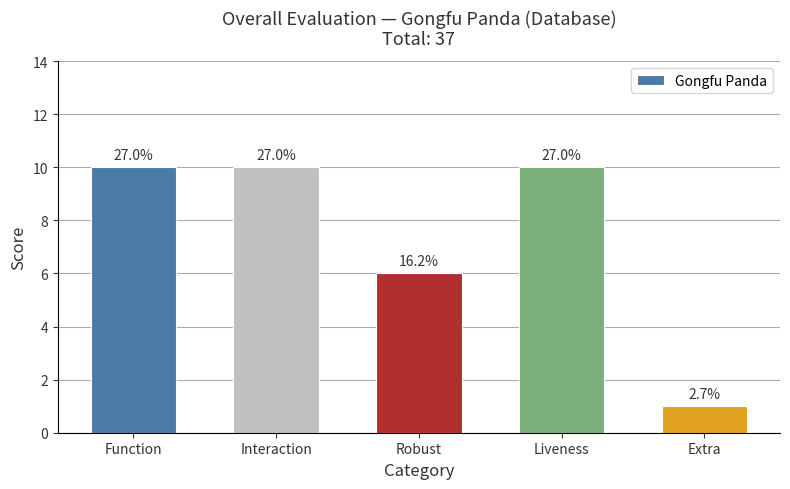

Are the bars horizontal?

No